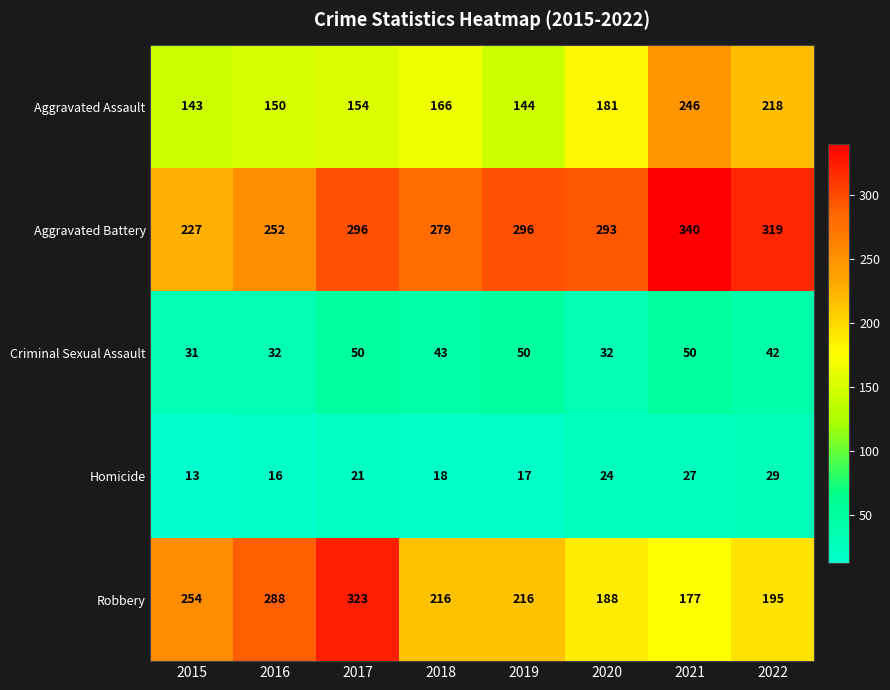

Count the Aggravated Battery values in the range 279 to 319.

5